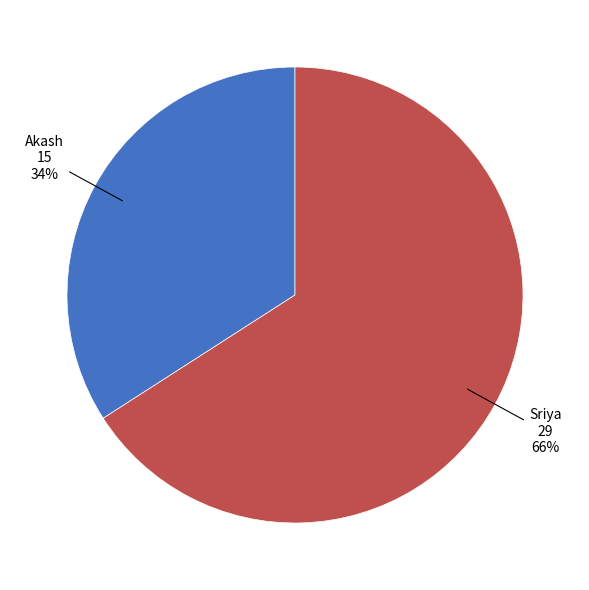

How many segments does this pie chart have?

2